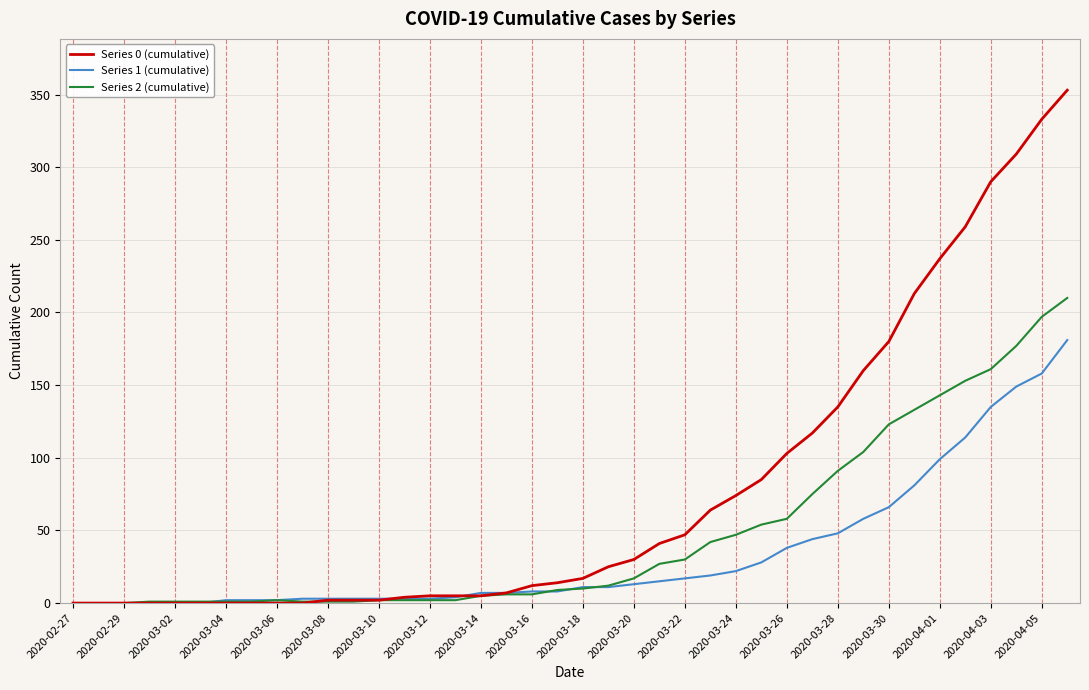

Which series has the largest total across all categories?

Series 0 (cumulative)